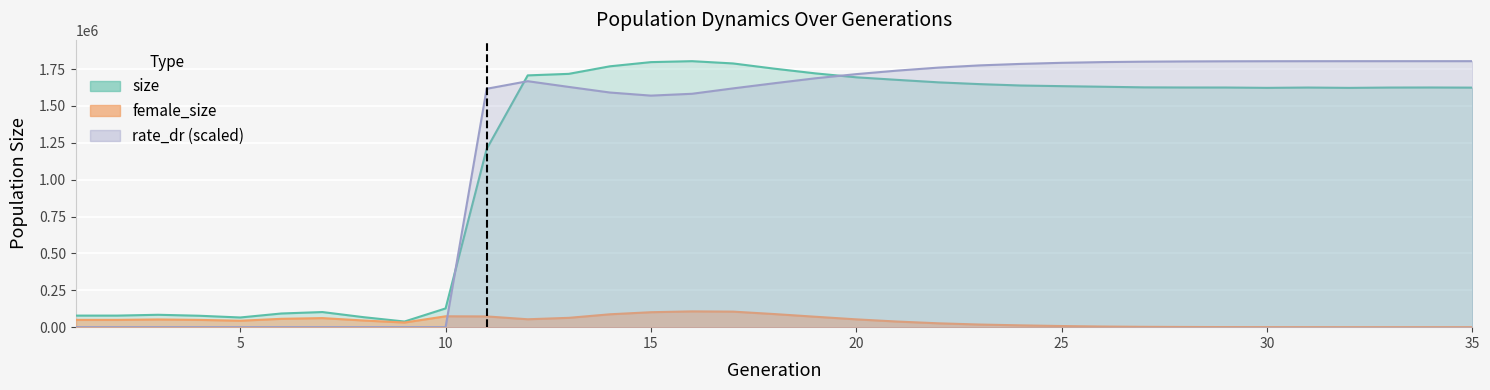

Reading left to right, what are all the values shown in this chart?

size: 1=78413.0	2=78392.0	3=84006.0	4=77424.0	5=65678.0	6=92702.0	7=102540.0	8=67847.0	9=38250.0	10=127021.0	11=1208174.0	12=1706912.0	13=1717320.0	14=1768459.0	15=1796866.0	16=1803309.0	17=1787870.0	18=1752649.0	19=1720700.0	20=1693931.0	21=1676480.0	22=1659746.0	23=1647686.0	24=1638378.0	25=1633956.0	26=1629960.0	27=1625769.0	28=1624873.0	29=1624687.0	30=1622398.0	31=1624512.0	32=1622274.0	33=1624502.0	34=1624896.0	35=1623947.0
female_size: 1=49391.0	2=49361.0	3=52257.0	4=49315.0	5=43580.0	6=56582.0	7=61482.0	8=45249.0	9=31410.0	10=73780.0	11=72883.0	12=53575.0	13=63247.0	14=87300.0	15=101380.0	16=107029.0	17=105366.0	18=88902.0	19=70779.0	20=52924.0	21=38041.0	22=26152.0	23=17872.0	24=12310.0	25=7652.0	26=4396.0	27=2353.0	28=1311.0	29=642.0	30=314.0	31=138.0	32=49.0	33=15.0	34=2.0	35=0.0
rate_dr: 1=0.0	2=0.0	3=0.0	4=0.0	5=0.0	6=0.0	7=0.0	8=0.0	9=0.0	10=0.0	11=1616150.8	12=1667541.5	13=1628730.7	14=1590801.7	15=1569778.7	16=1582268.4	17=1618805.2	18=1653596.5	19=1687125.4	20=1715498.7	21=1739352.8	22=1759654.5	23=1774681.5	24=1784781.8	25=1792160.9	26=1796999.2	27=1799944.0	28=1801556.2	29=1802490.3	30=1802928.5	31=1803153.9	32=1803254.9	33=1803292.8	34=1803307.2	35=1803309.0